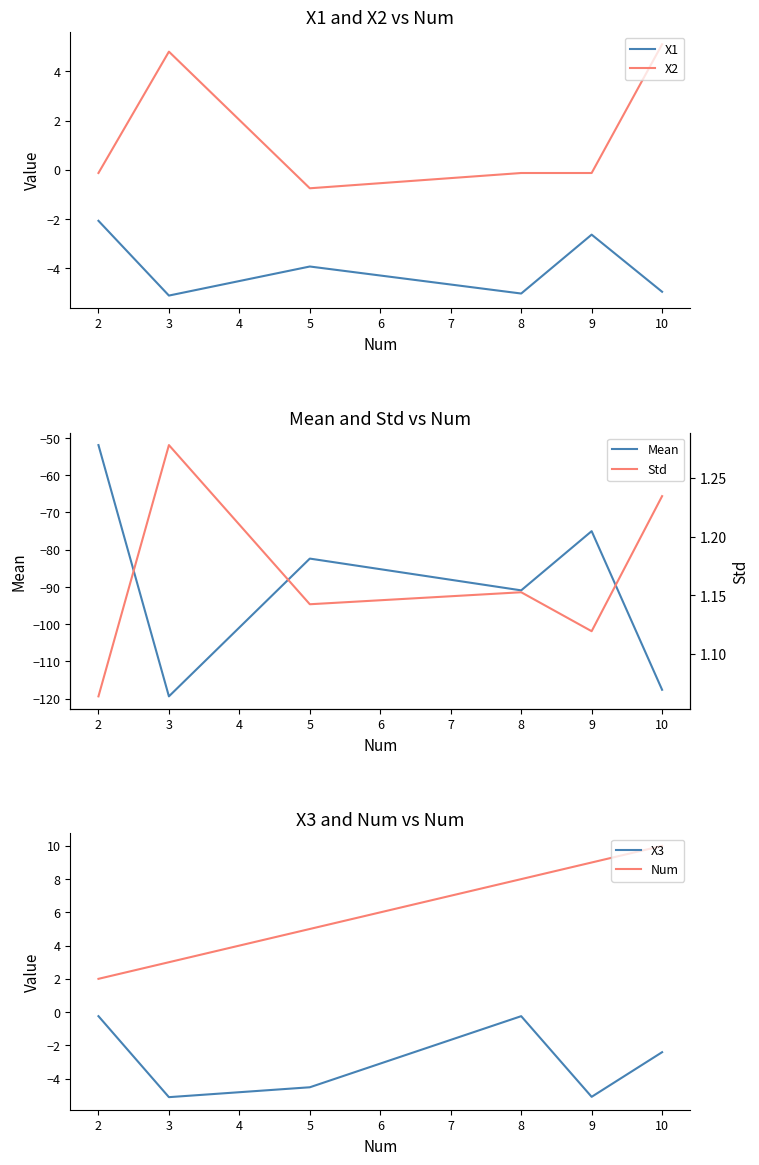

At which label is X1 closest to -3?

9